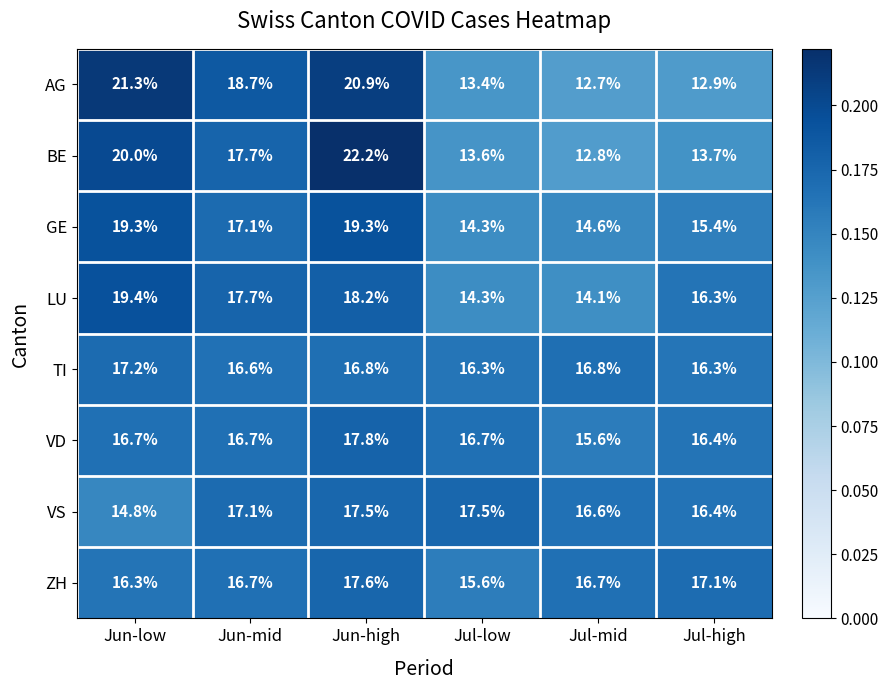

What is the total value across all series at Jun-high?

150.3